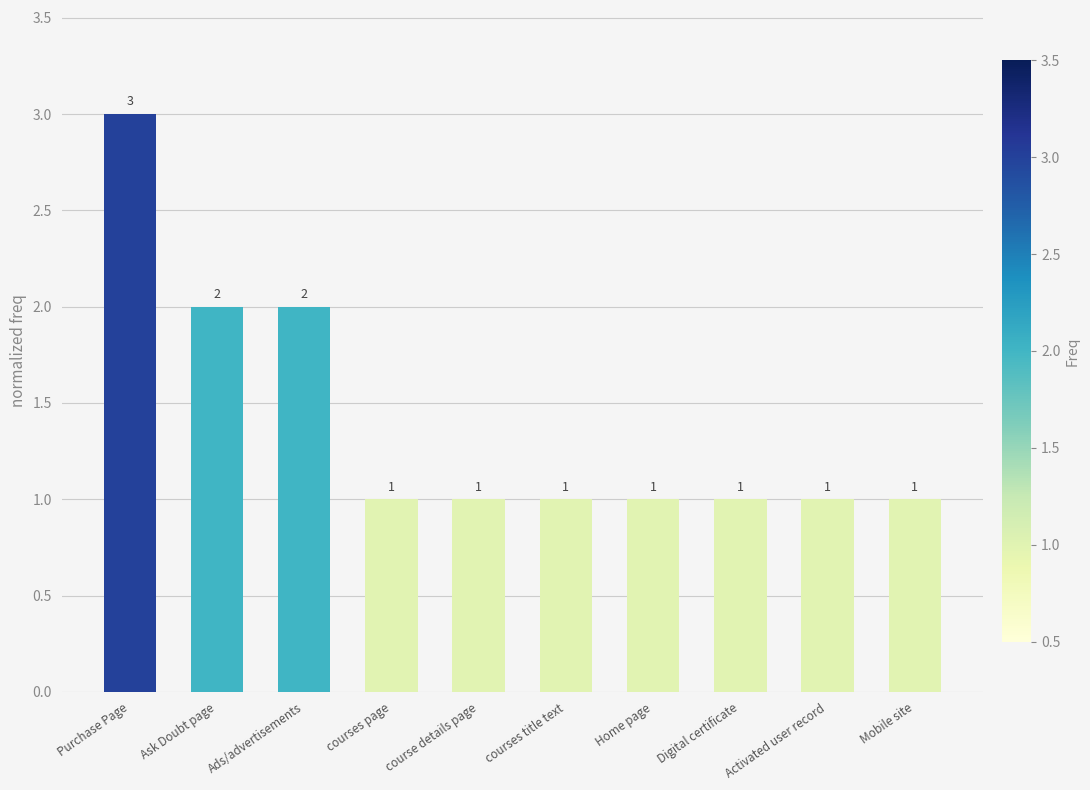

Does the chart contain any negative values?

No